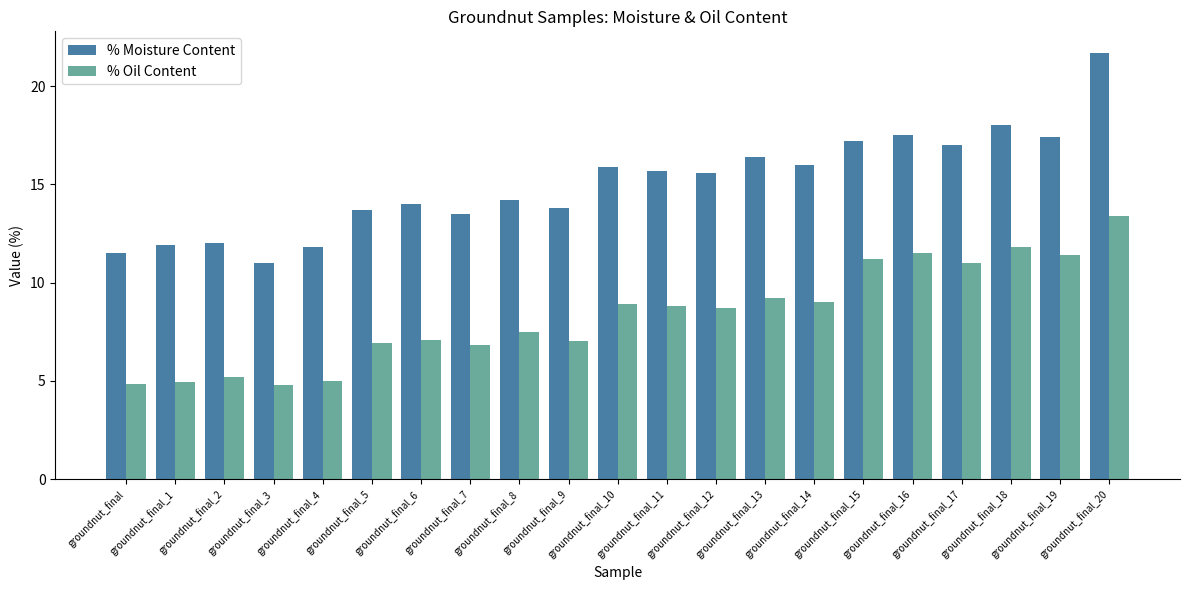

What is the average value of the % Moisture Content series?

15.0